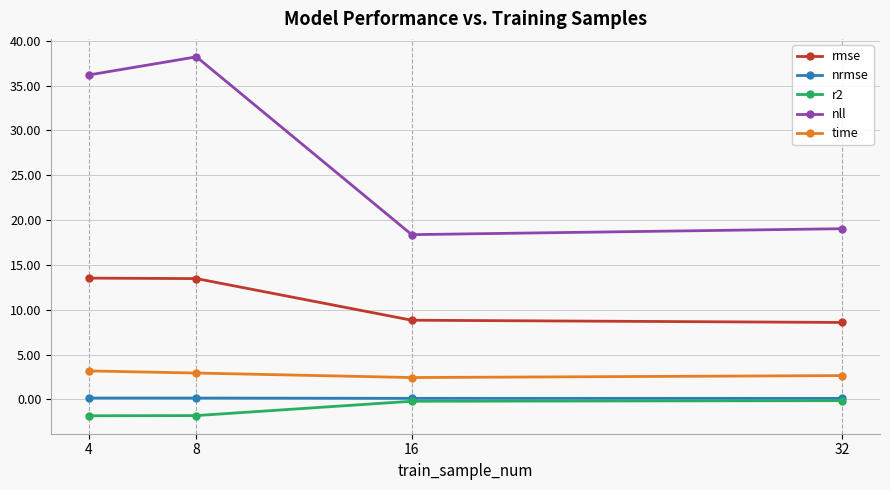

Is it true that nll equals 54.7 at 4?

False